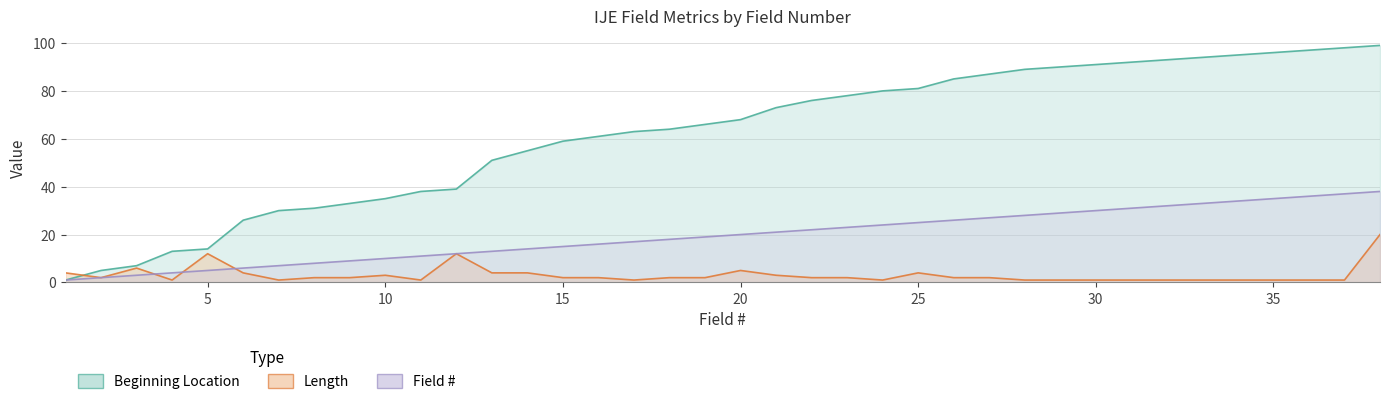

At which label is Field # closest to 19?

19